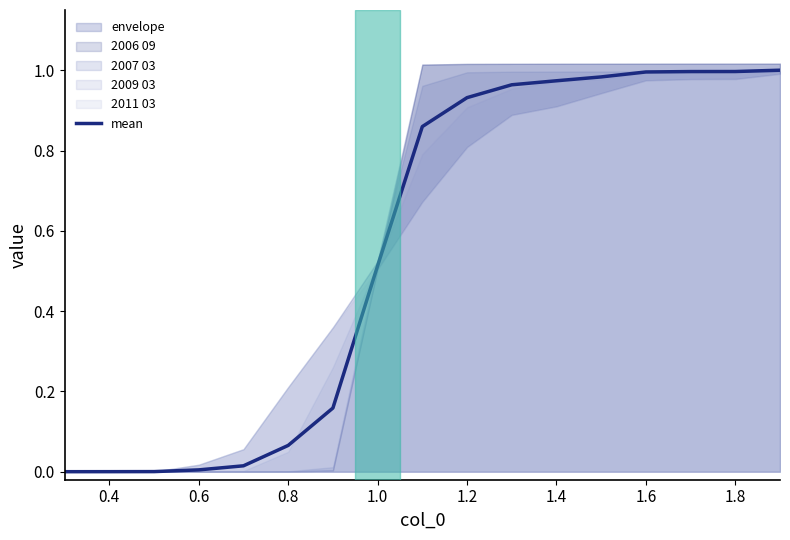

What is the maximum value shown in the chart?

1.0